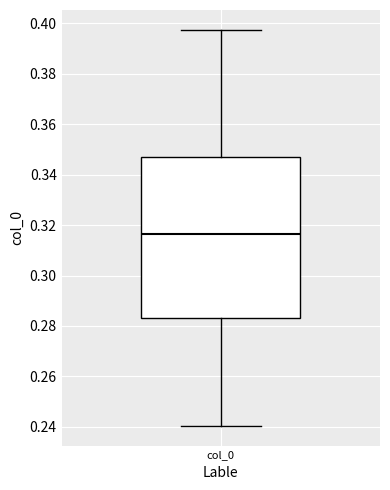

Read this box plot against the y-axis: the position of the median line, the range covered by the box, and the ends of both whiskers. The values are not printed on the chart, so give them approximately, as read against the axis.

median 0.316, box 0.284 to 0.348, whiskers 0.240 to 0.398